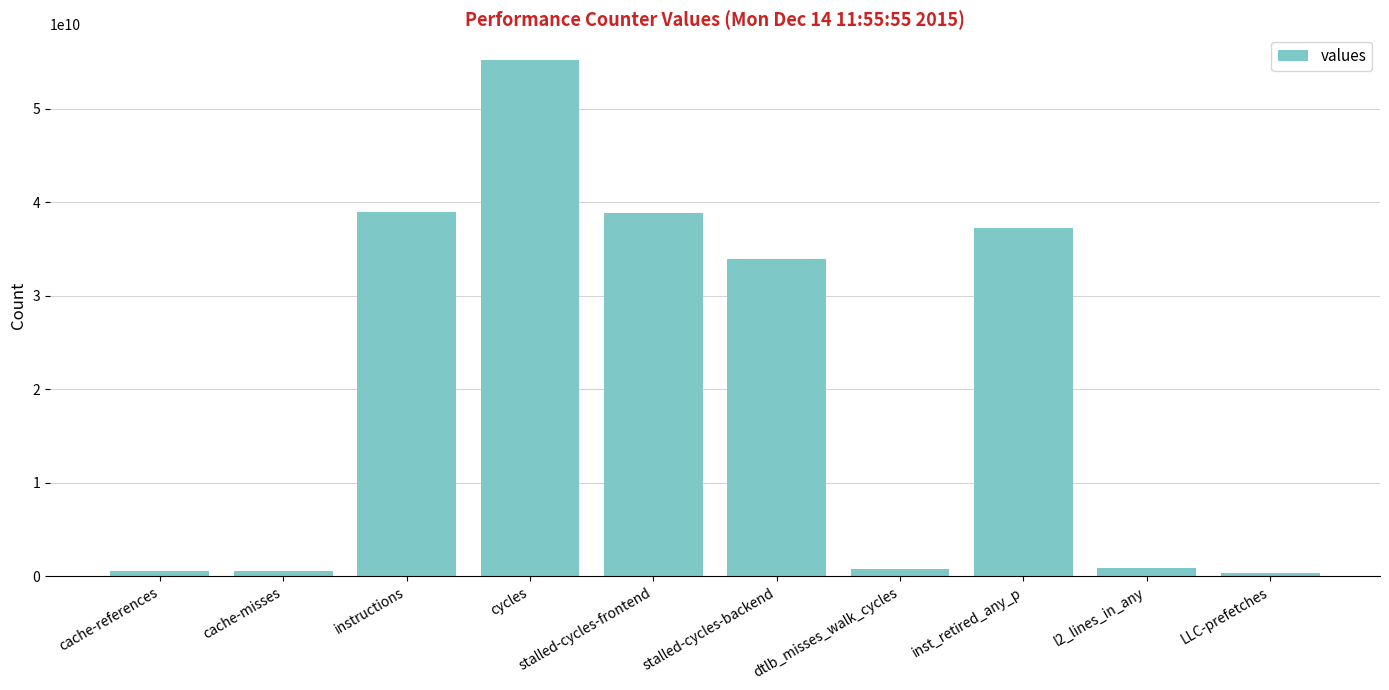

What is the greatest value displayed?

55212988678